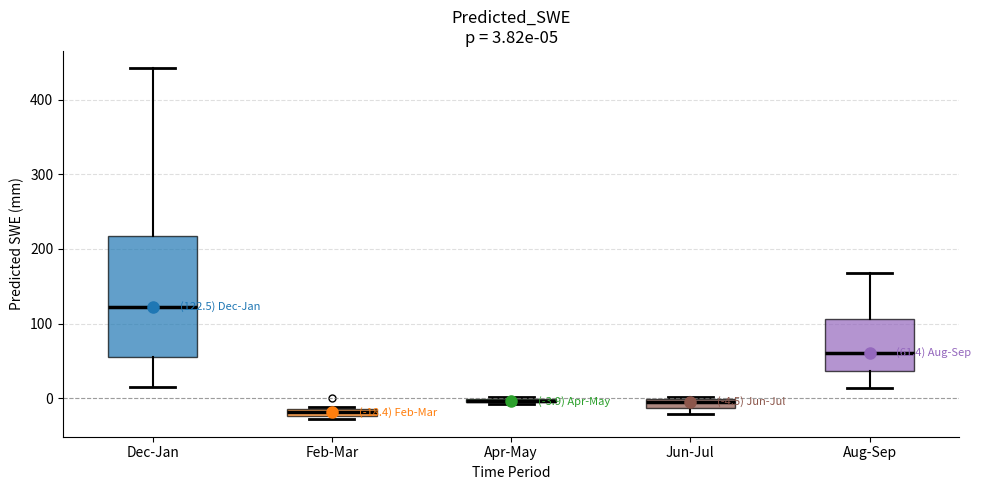

Comparing the boxes themselves (not the whiskers), which one is the tallest?

Dec-Jan